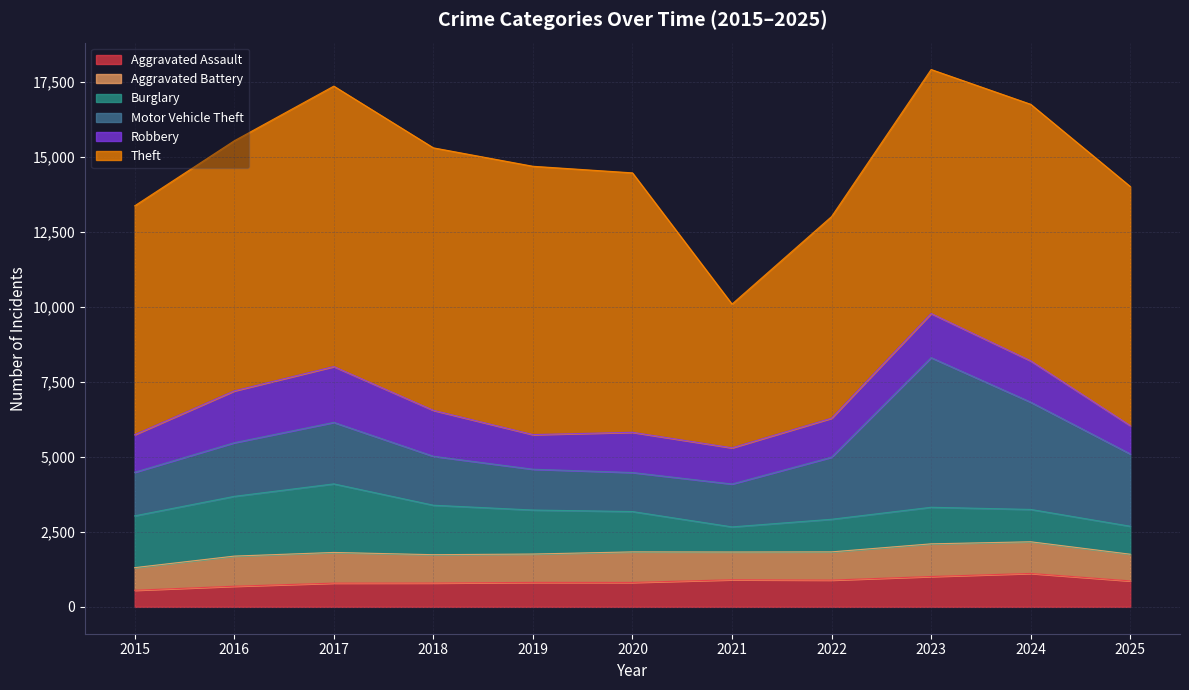

What is the value of the Aggravated Assault point at the 1st from the left?

554